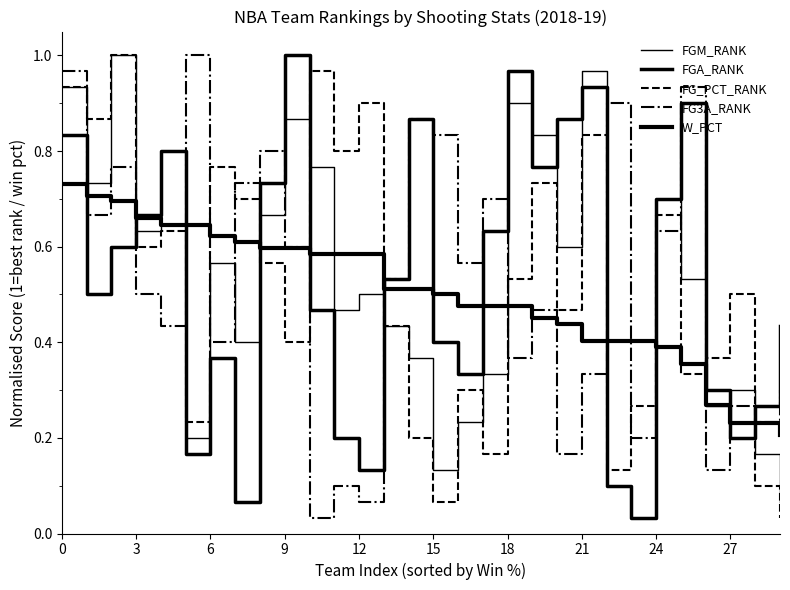

Does the chart display data point markers on the line(s)?

No